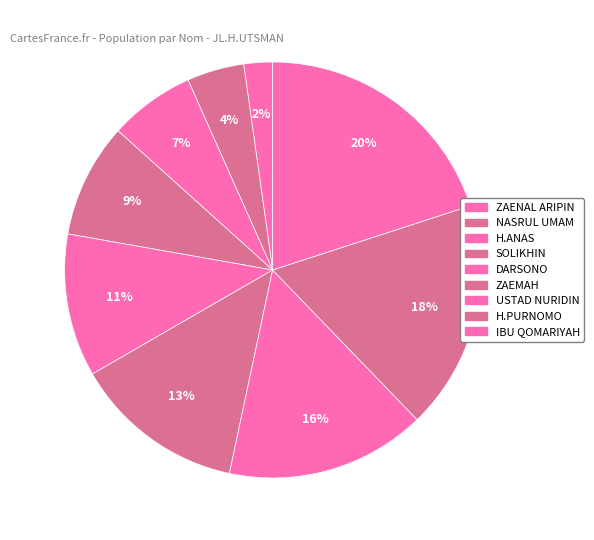

To the nearest percent, what is the difference between the largest and smallest slice percentages?

18%